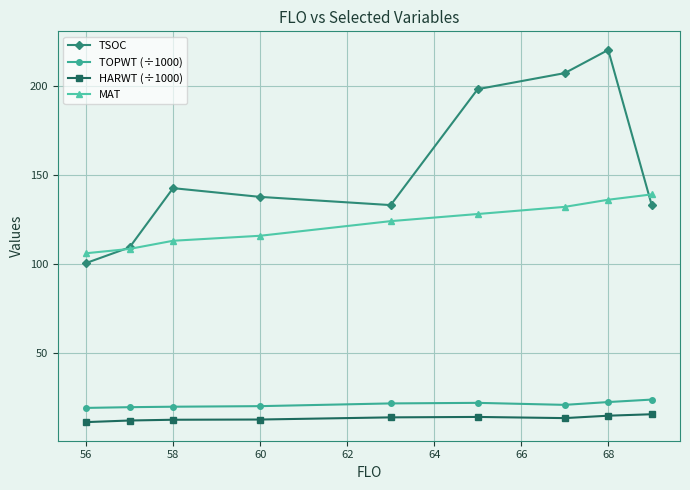

Which series has the largest total across all categories?

TSOC